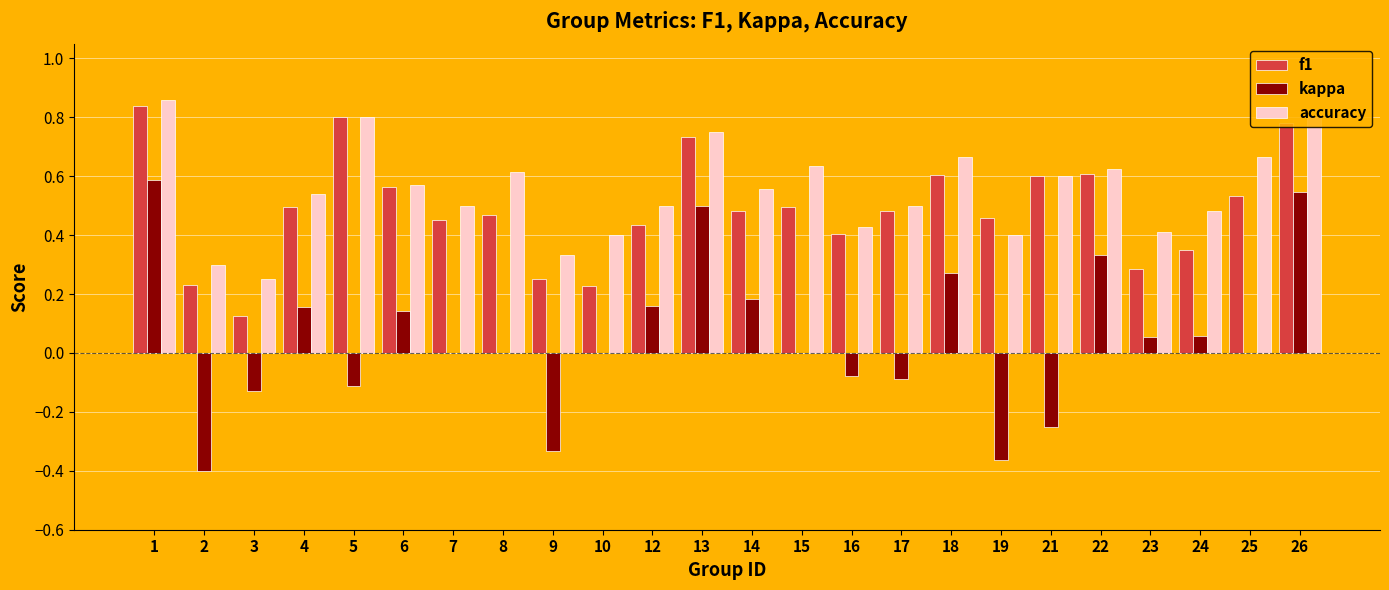

Which series changed the most between 14 and 18?

f1